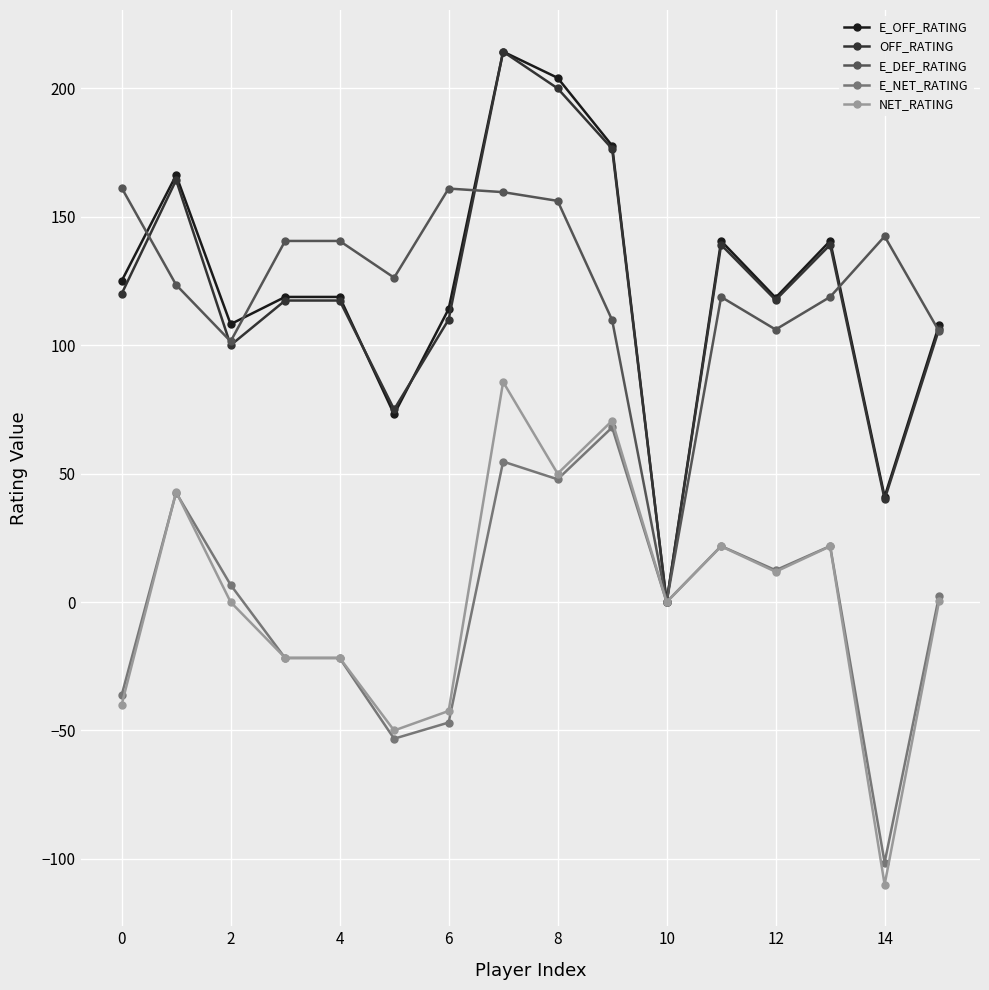

What is the maximum value for NET_RATING?

85.7